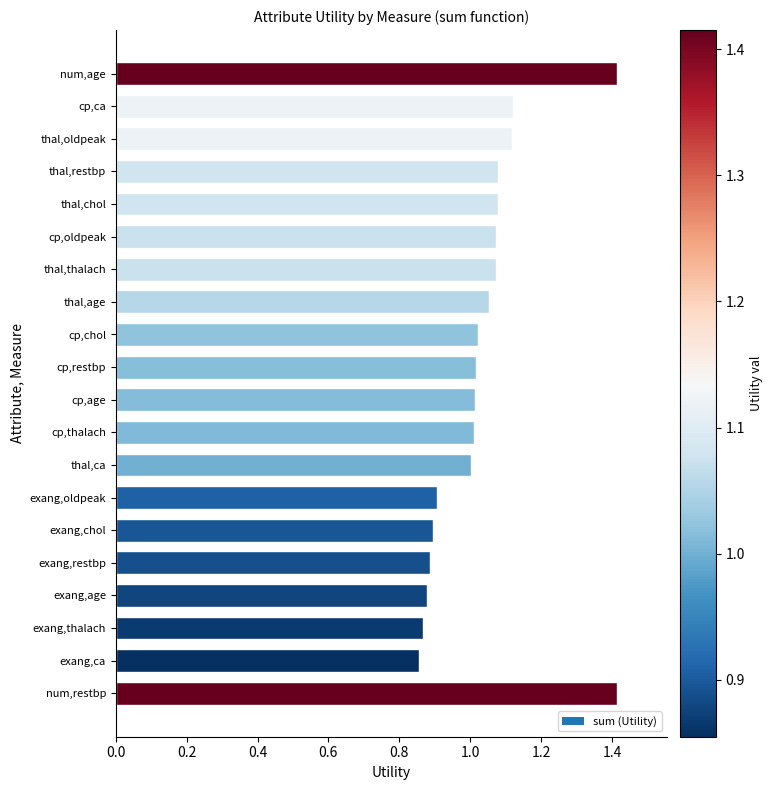

What is the label of the 6th bar from the top?

cp,oldpeak